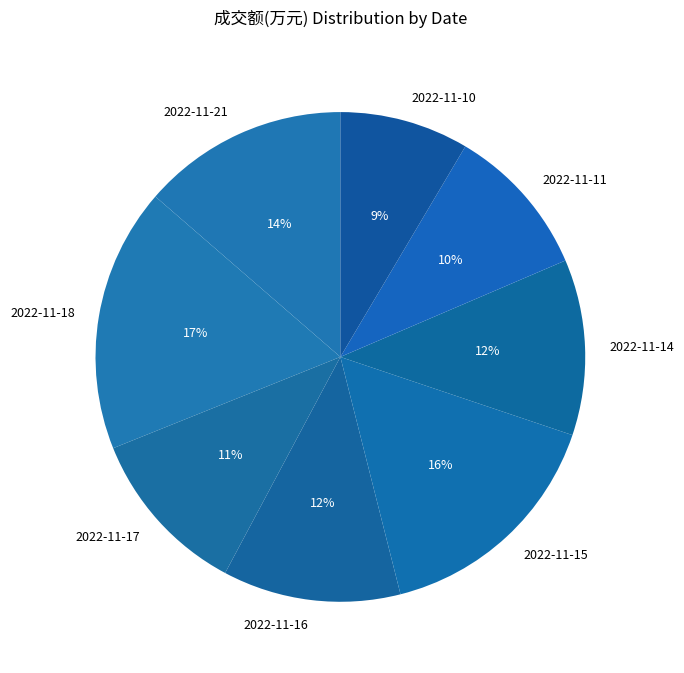

Count the number of slices in the pie.

8